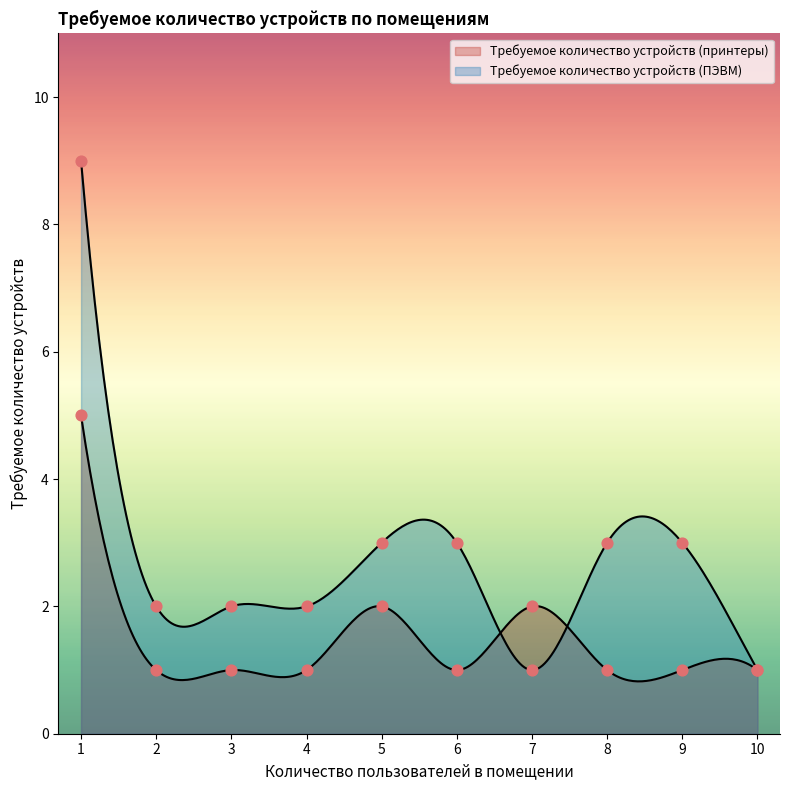

At which category is the sum across all series the highest?

1